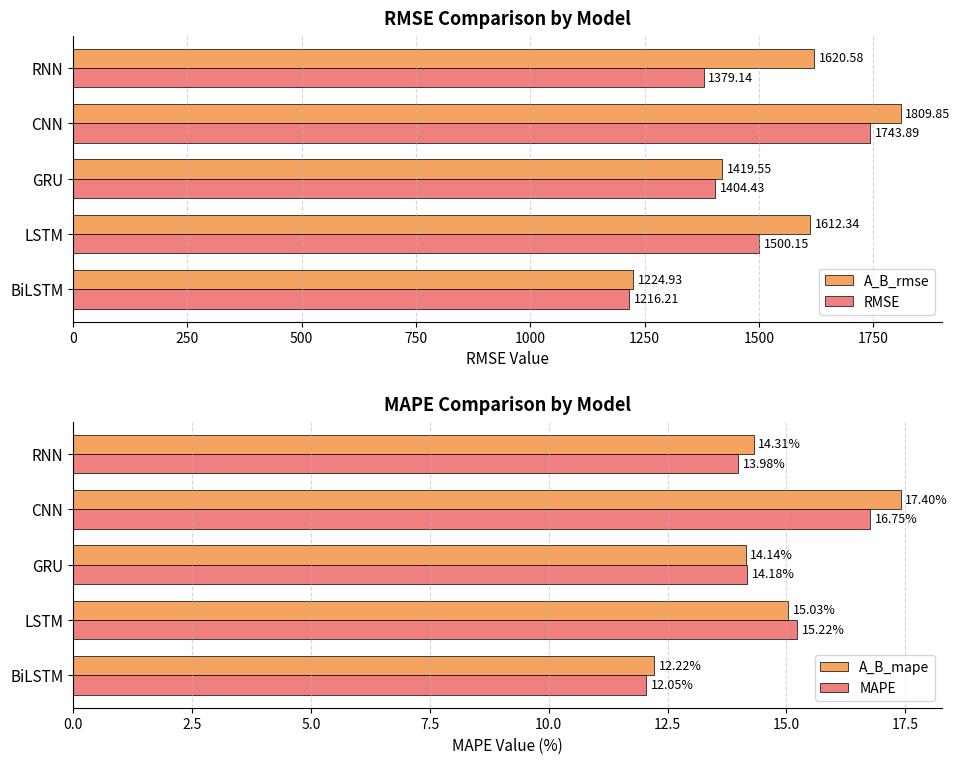

List the labels in order of A_B_rmse value, largest first.

CNN, RNN, LSTM, GRU, BiLSTM